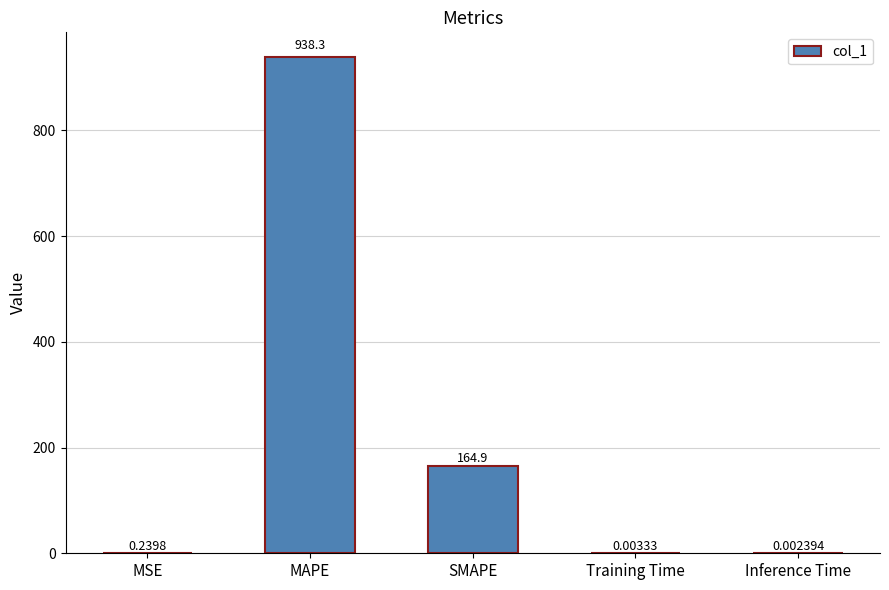

At which label is the value closest to 469?

SMAPE